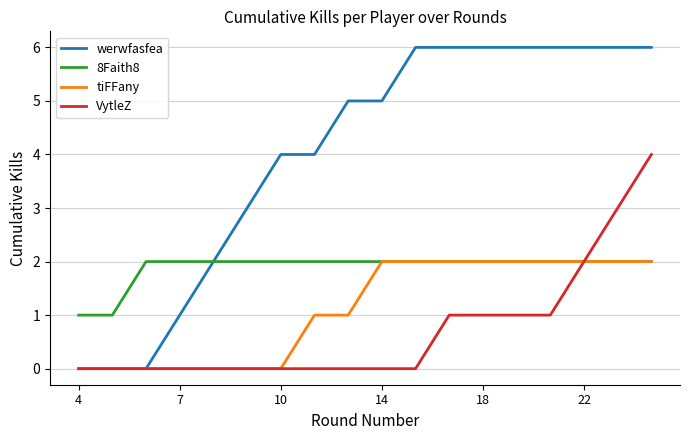

What is the greatest value displayed?

6